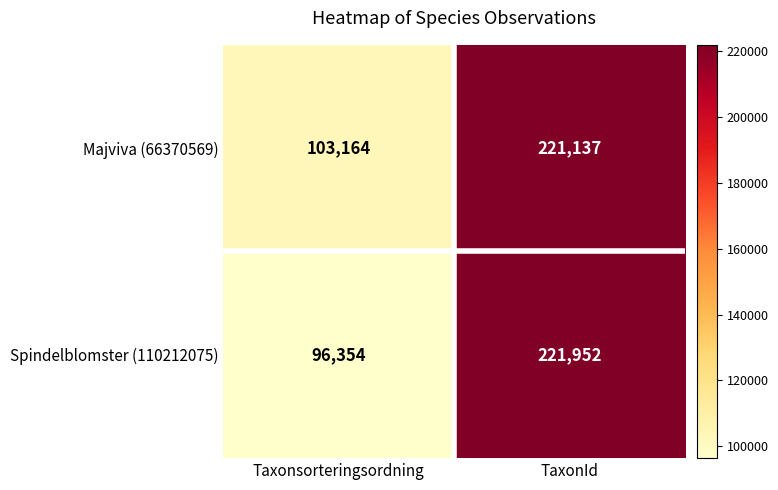

At which category is the sum across all series the highest?

TaxonId